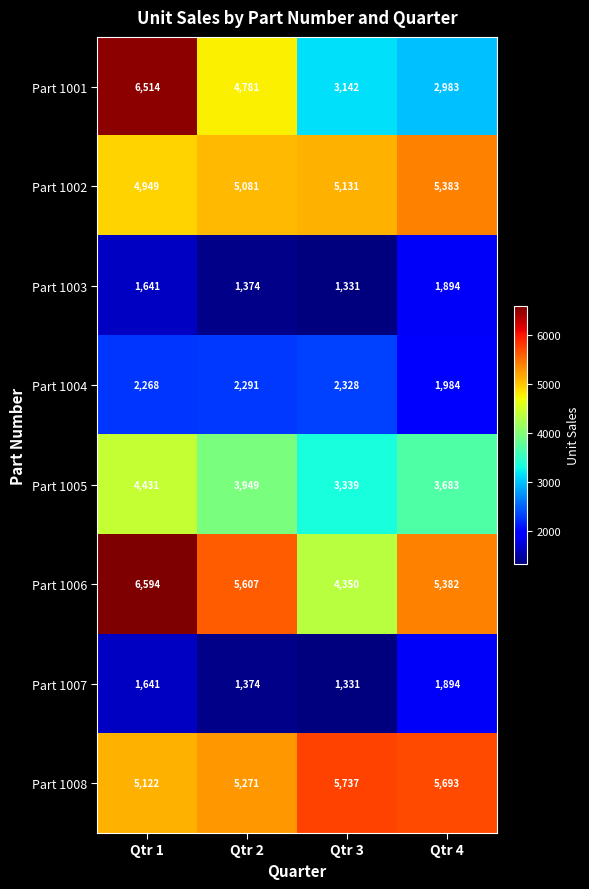

Is it true that Part 1008 equals 9189 at Qtr 3?

False